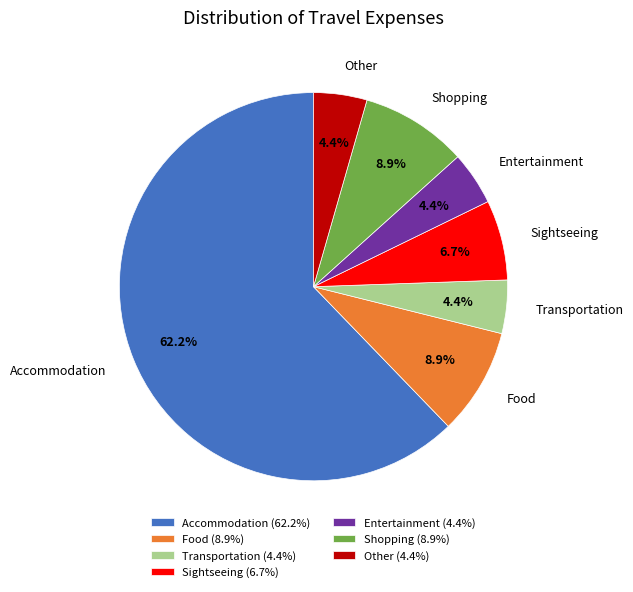

The Food slice represents 9% of the pie. True or false?

True